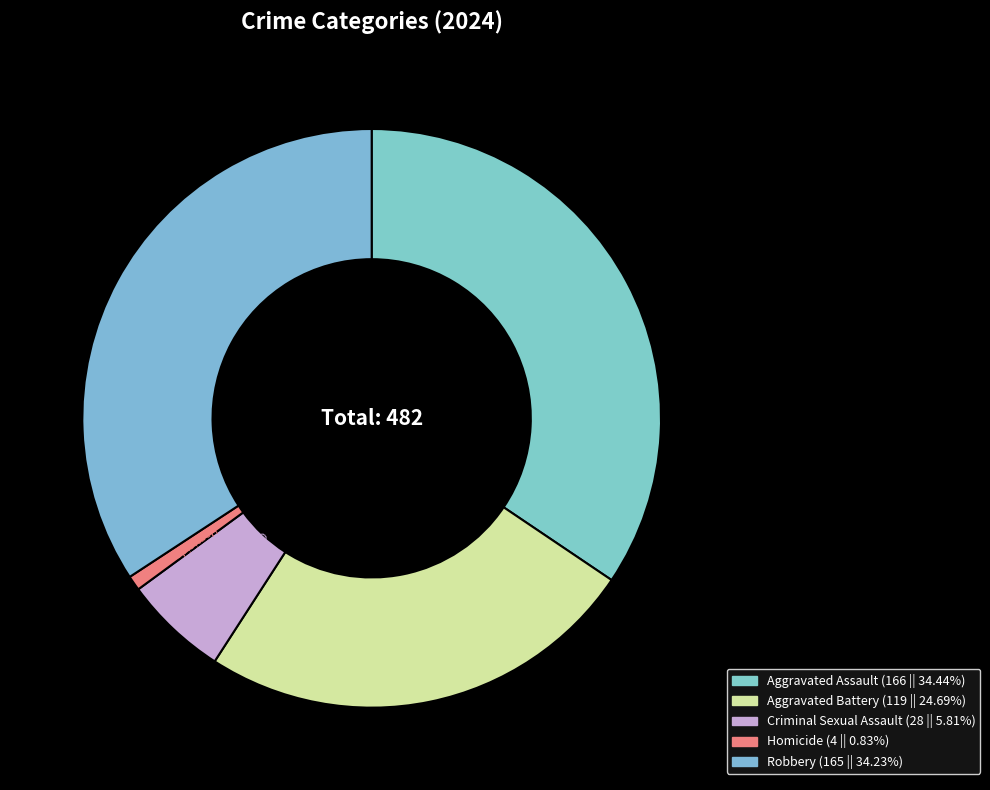

What is the smallest slice in the pie chart?

Homicide